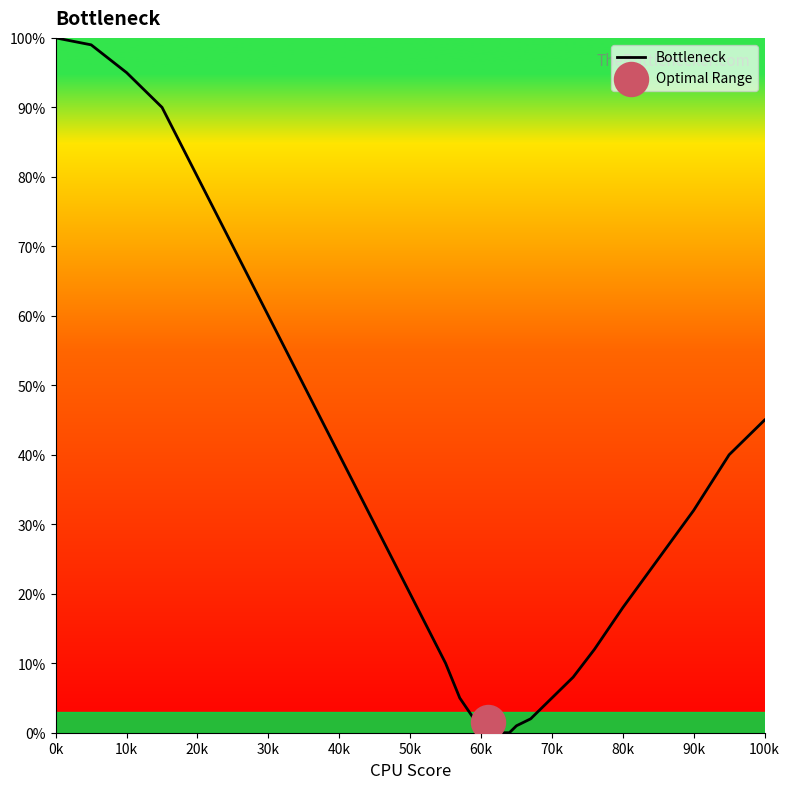

What is the maximum value for Bottleneck?

100